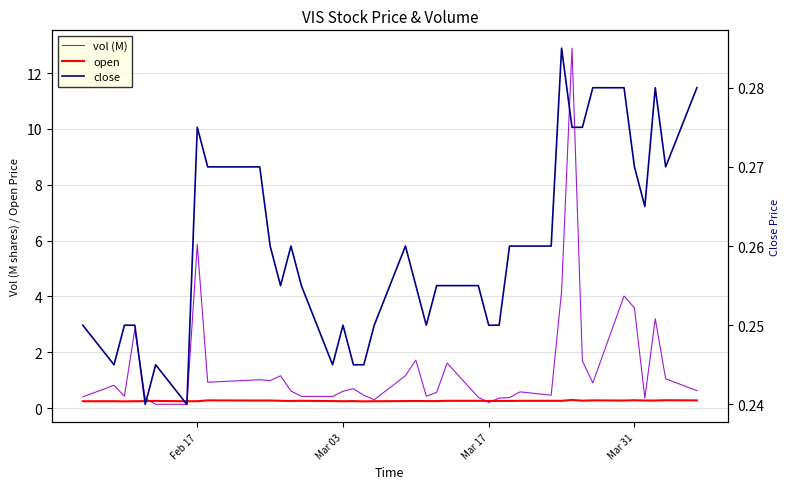

The value of close at Mar 03 is 0.3. True or false?

False